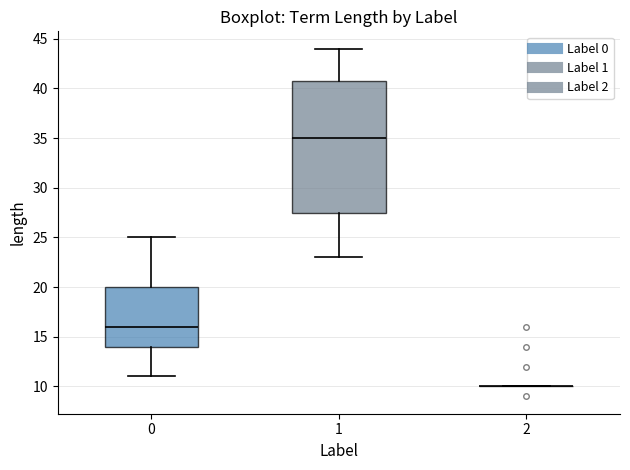

Reading left to right, read every box against the y-axis: the position of its median line, the range the box covers, and the ends of its whiskers. The values are not printed on the chart, so give them approximately, as read against the axis.

0: median 16.0, box 14.0 to 20.0, whiskers 11.0 to 25.0
1: median 35.0, box 27.5 to 41.0, whiskers 23.0 to 44.0
2: box collapsed to a line at 10.0, whiskers 10.0 to 10.0